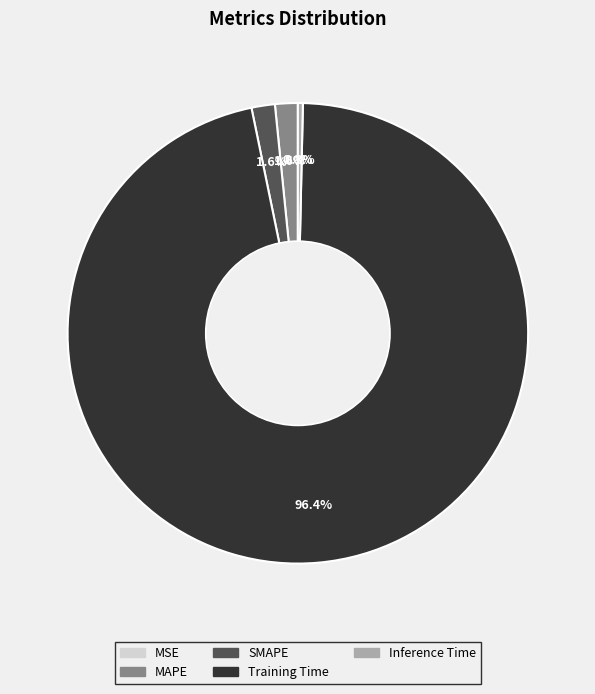

Is it true that Training Time is 96% of the pie?

True